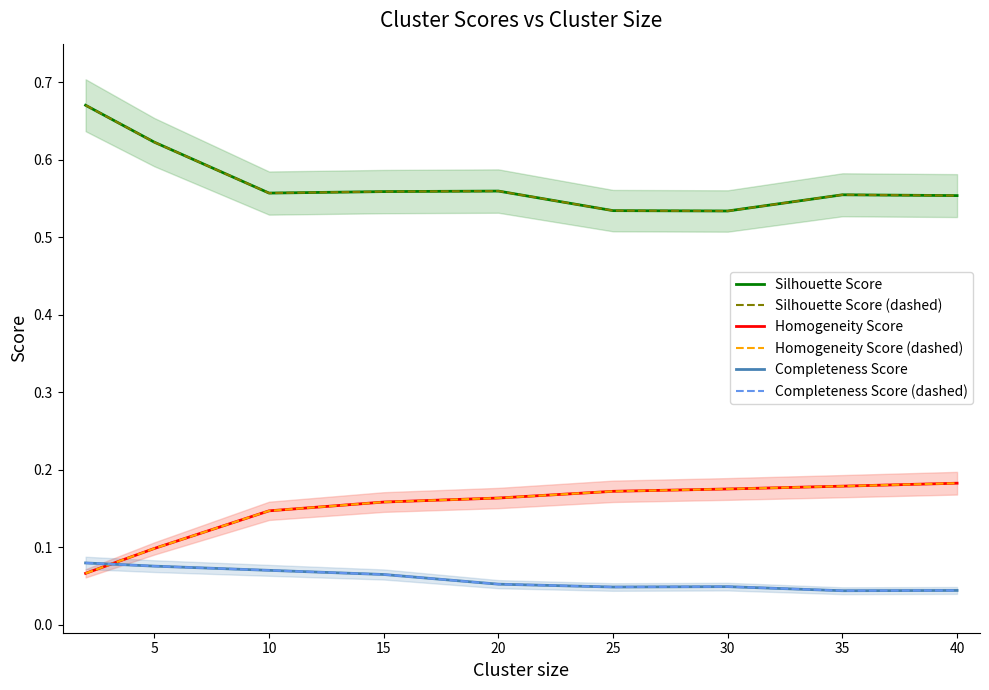

Which category has the lowest value across all series?

35